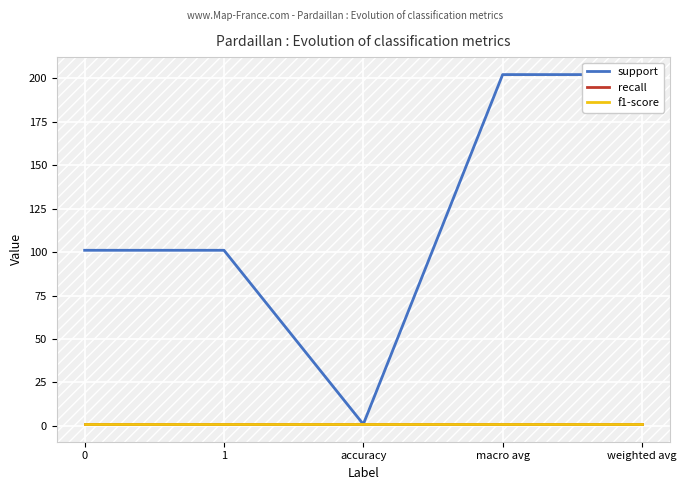

True or false: f1-score and recall intersect in this chart.

False